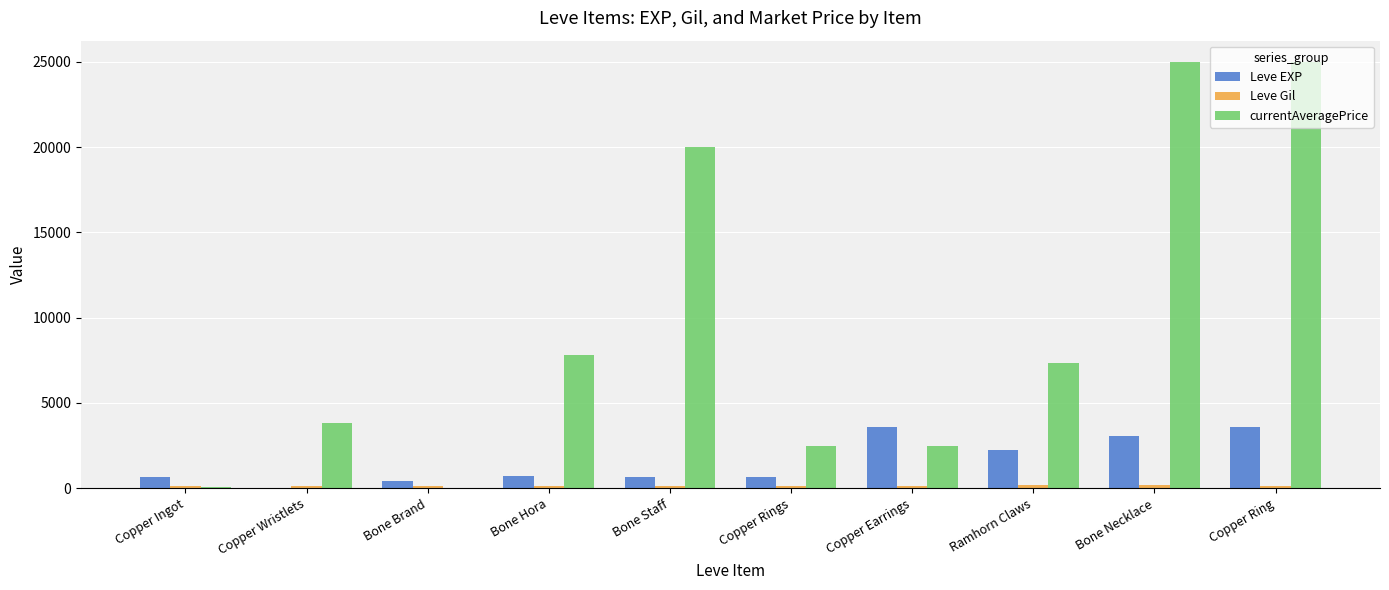

What is the maximum value for Leve EXP?

3600